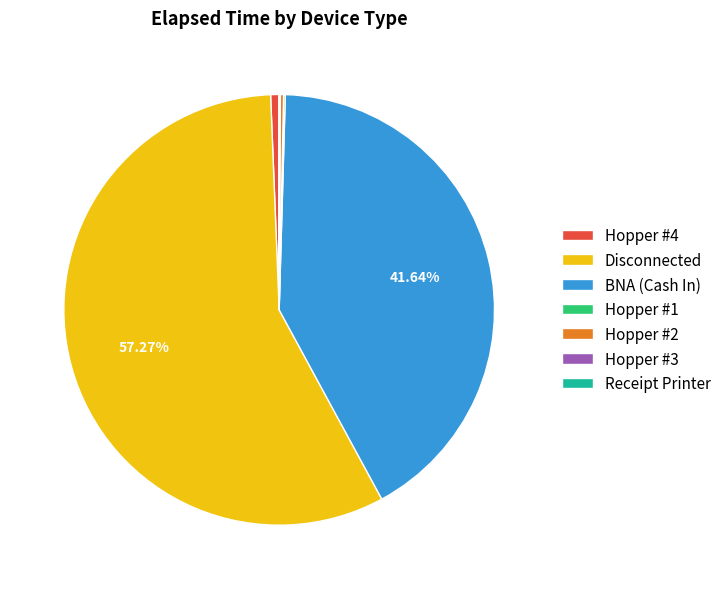

Is BNA (Cash In) the majority of the pie?

No